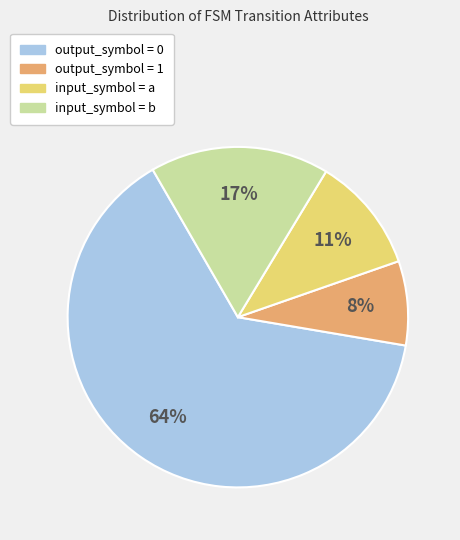

To the nearest percent, what is the average slice percentage?

25%